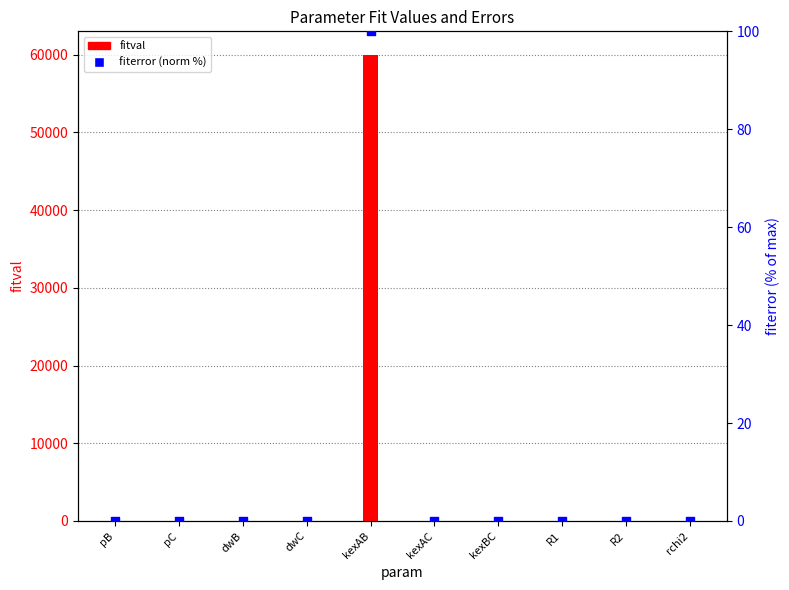

Which series has the largest total across all categories?

fitval